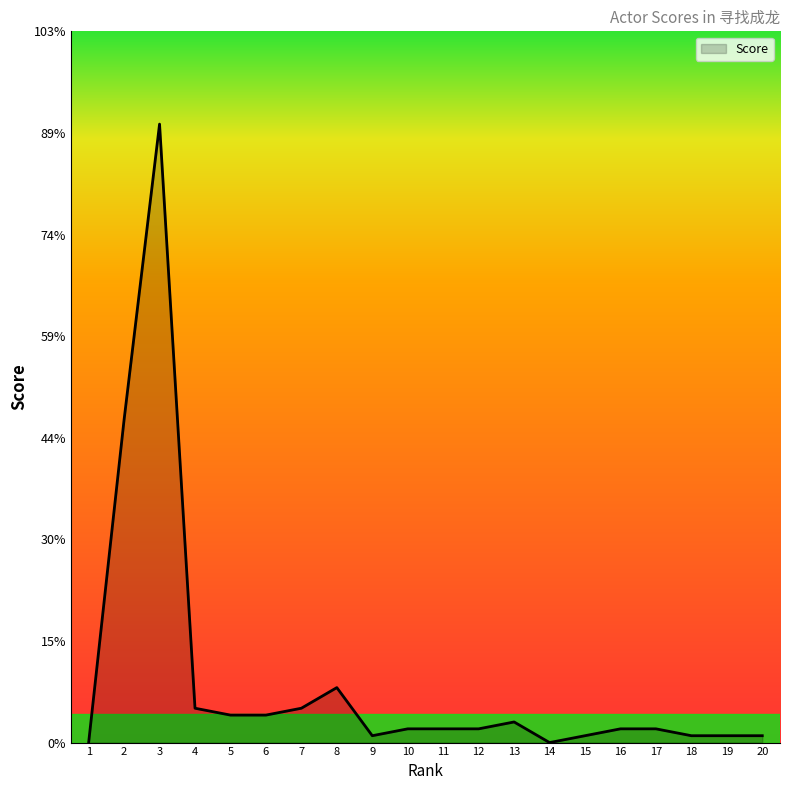

What is the greatest value displayed?

90